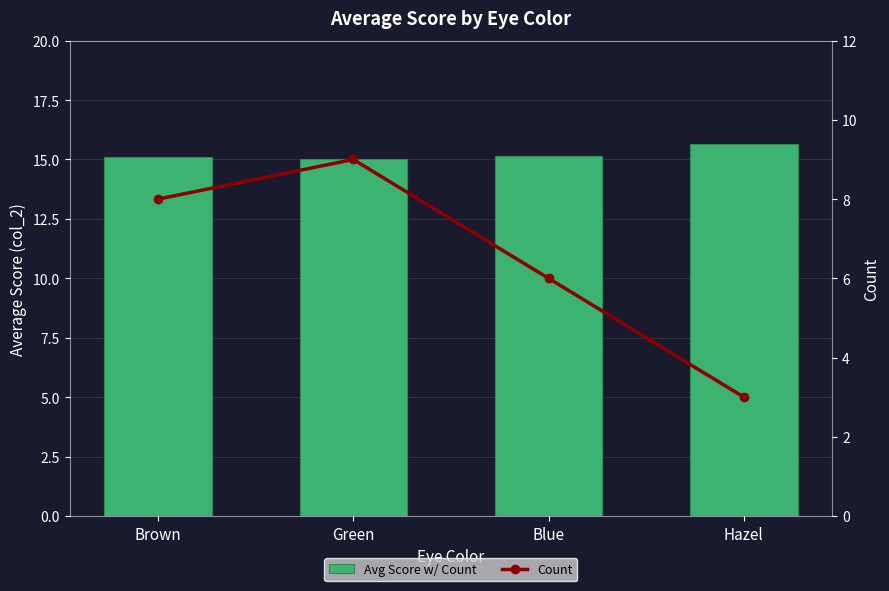

True or false: Avg Score w/ Count has a value of 15.0 at Green.

True